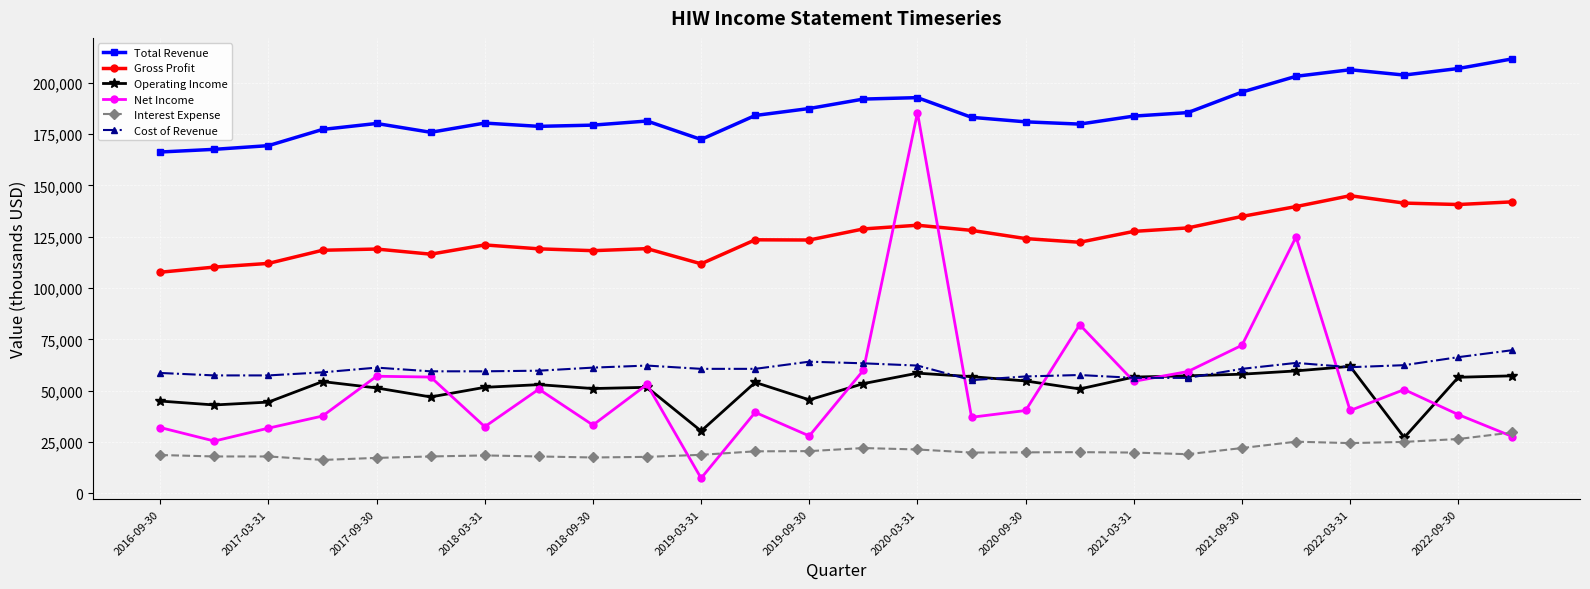

Does the chart have visible grid lines?

Yes